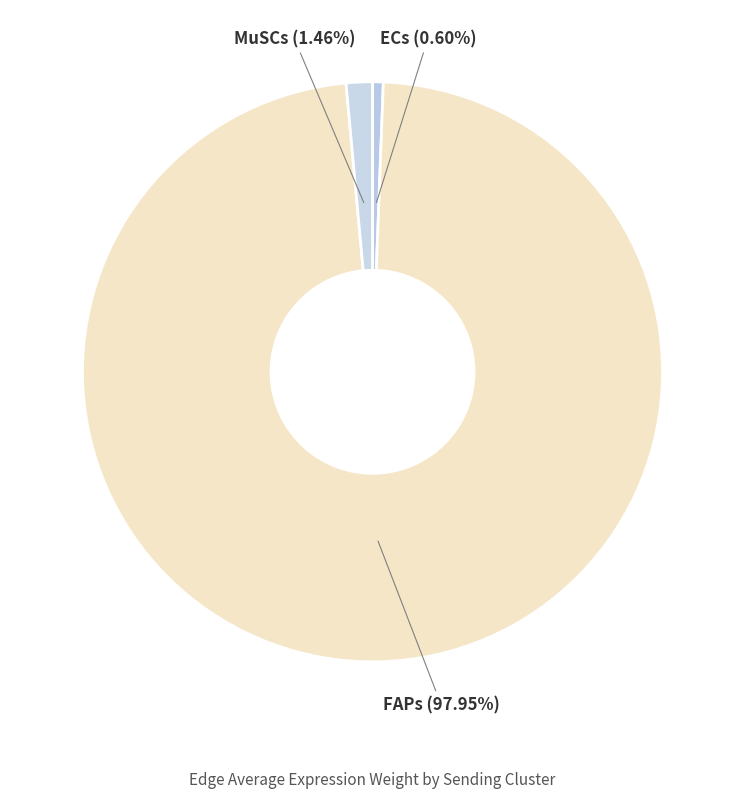

The FAPs slice represents 1% of the pie. True or false?

False